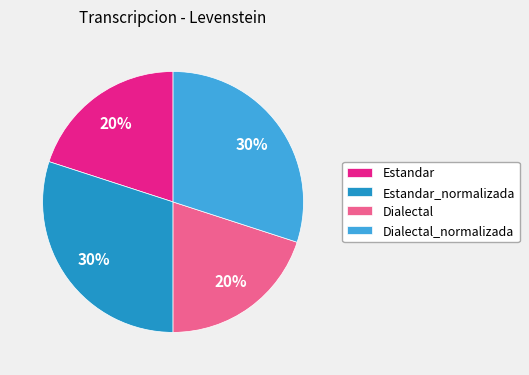

To the nearest percent, what portion does Estandar_normalizada represent?

30%